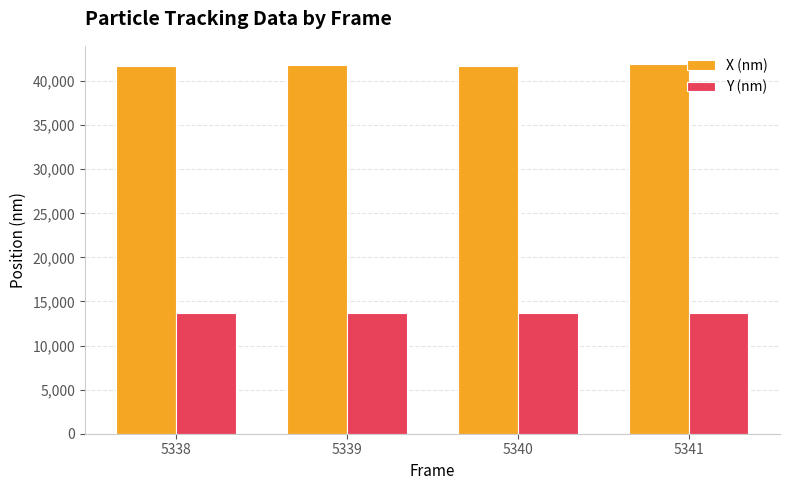

What is the minimum value shown in the chart?

13638.7